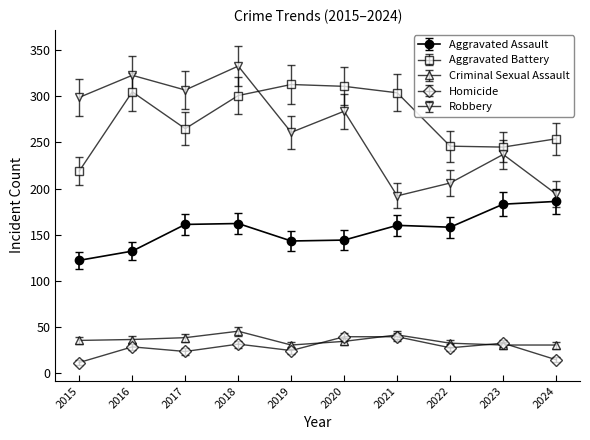

Read the Criminal Sexual Assault value at 2021, to the nearest 5.

40